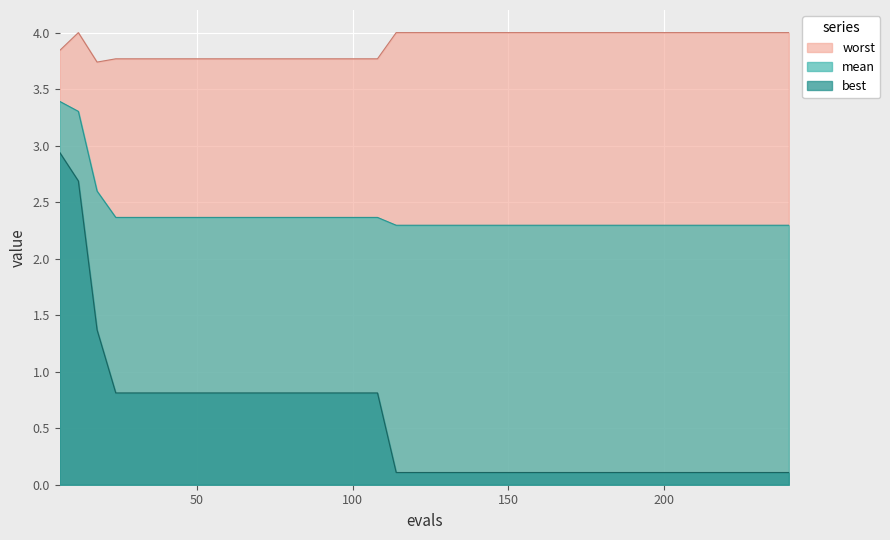

At how many categories does at least one series exceed 0?

40